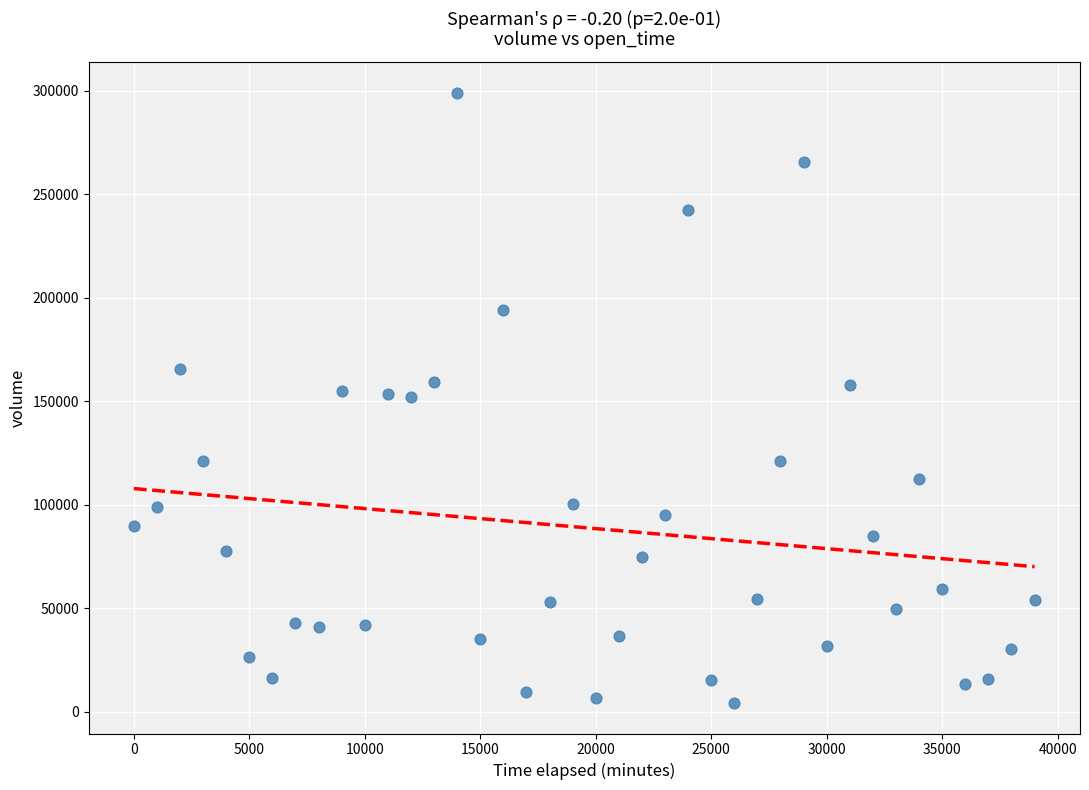

What is the range of X values (max minus min)?

39000